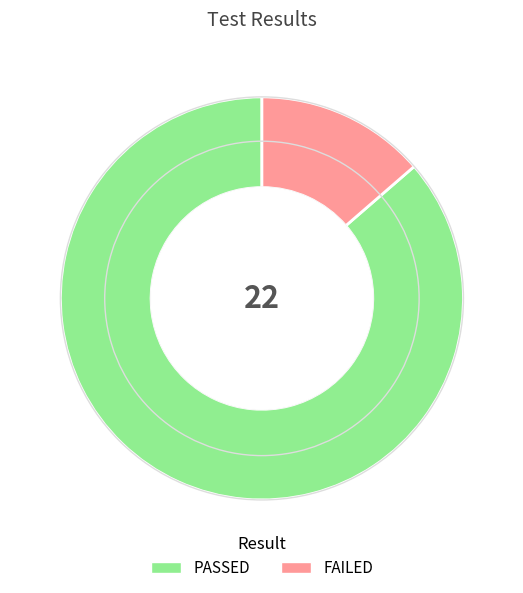

Which slice is the largest?

PASSED